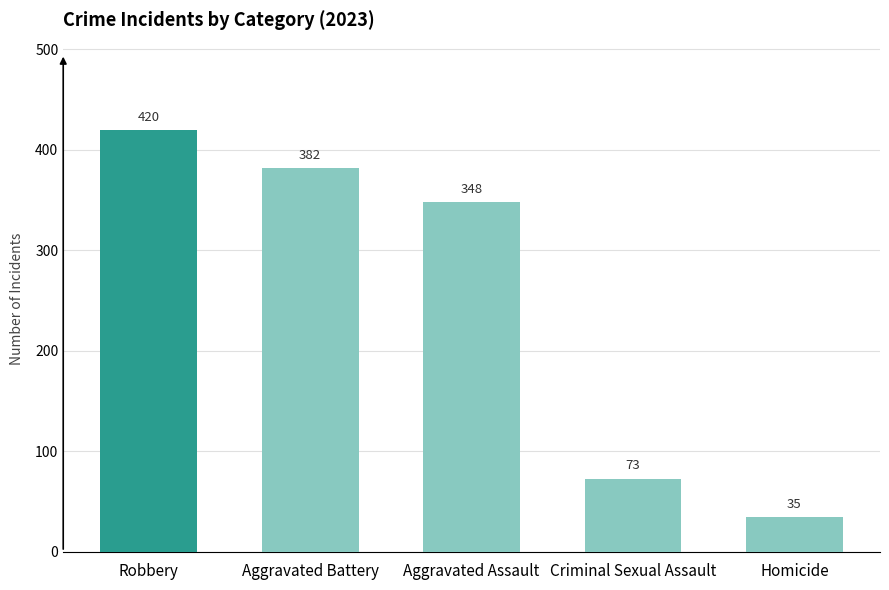

Reading left to right, what are all the values shown in this chart?

Robbery=420	Aggravated Battery=382	Aggravated Assault=348	Criminal Sexual Assault=73	Homicide=35